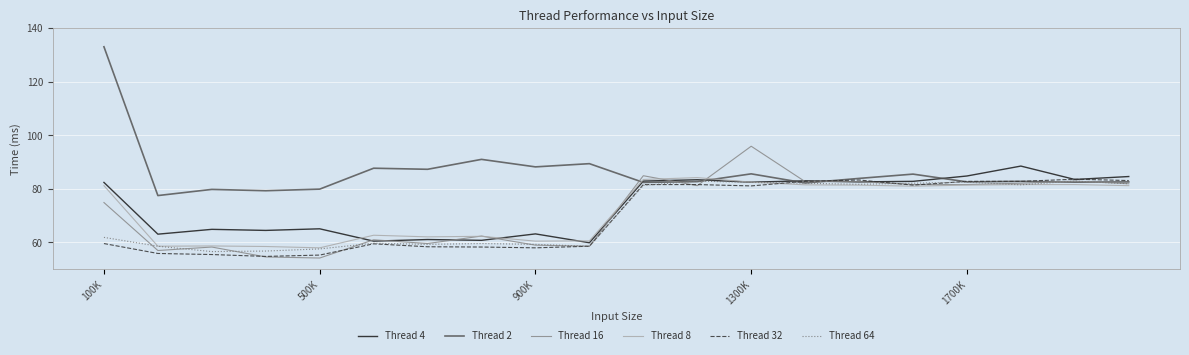

Which series has the largest total across all categories?

Thread 2